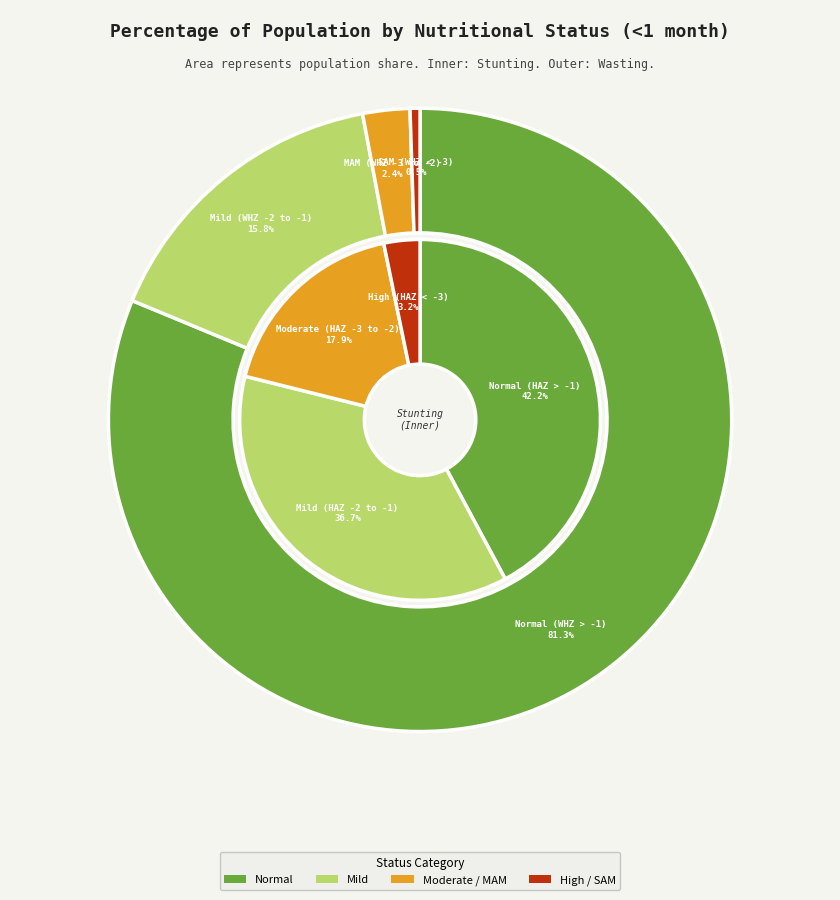

To the nearest percent, what is the difference between the 0 and 3 slice percentages?

39%